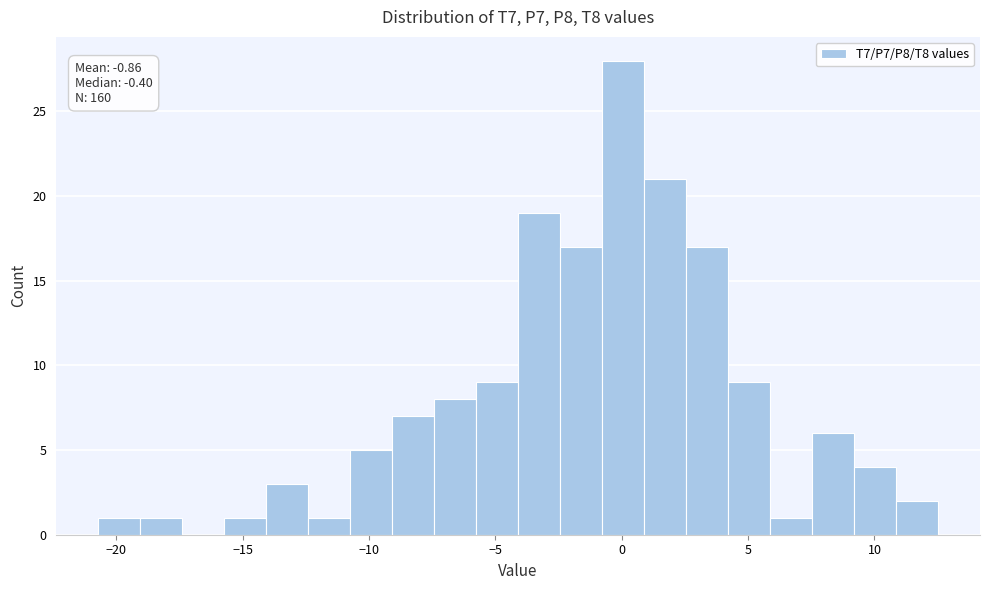

Read against the x-axis, roughly where is the centre of the tallest bar?

0.0